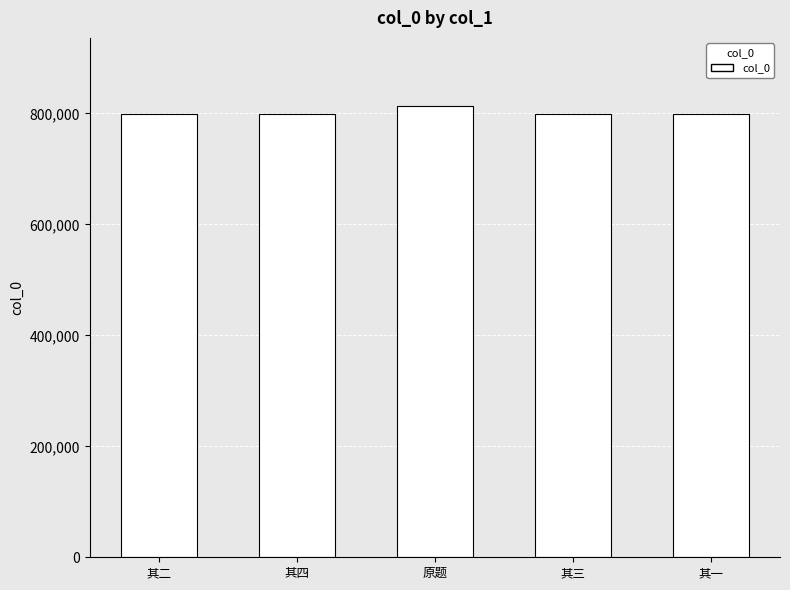

What is the value of the 4th bar from the left?

798731